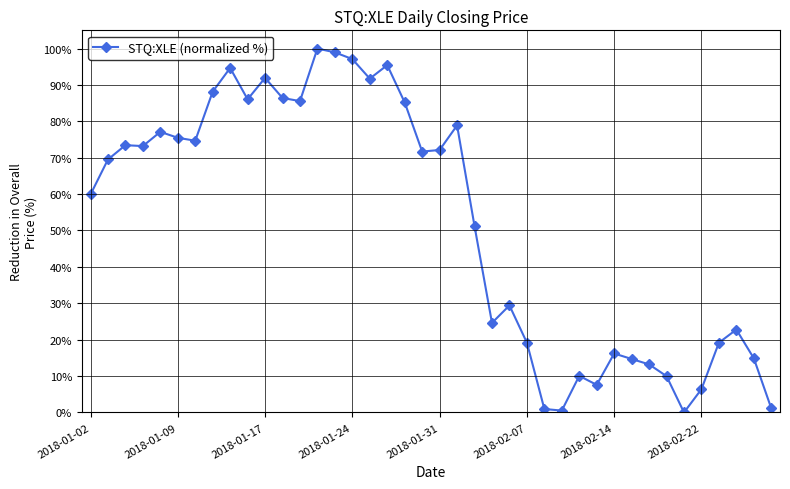

What is the value of the 8th point from the left?

88.1